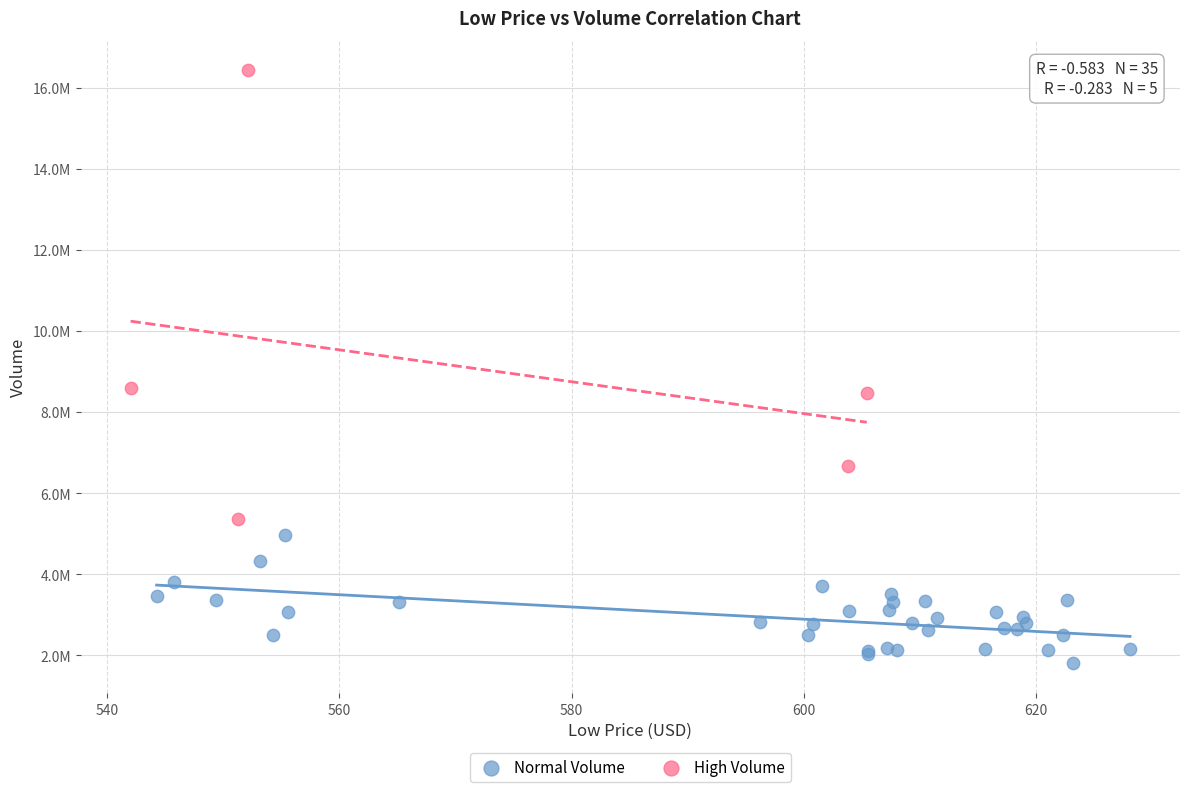

What are all the series names shown in the legend?

Normal Volume, High Volume